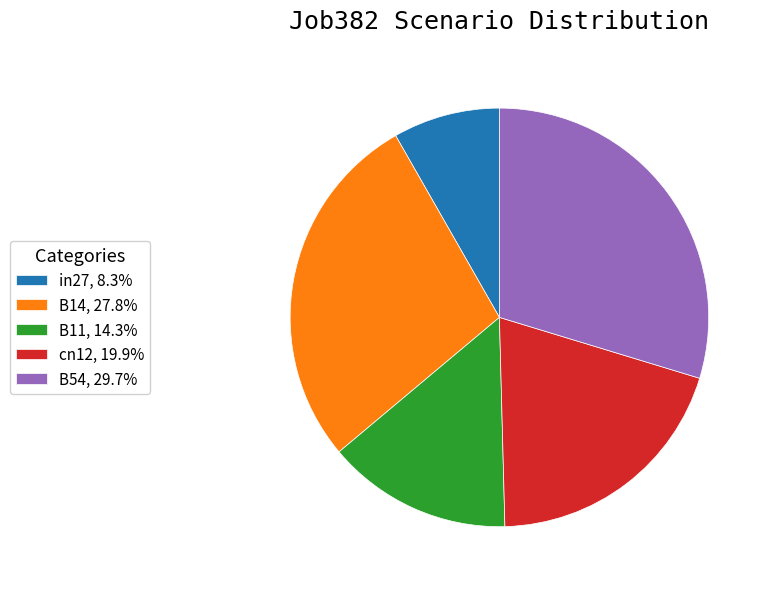

True or false: B11 accounts for 3% of the total.

False